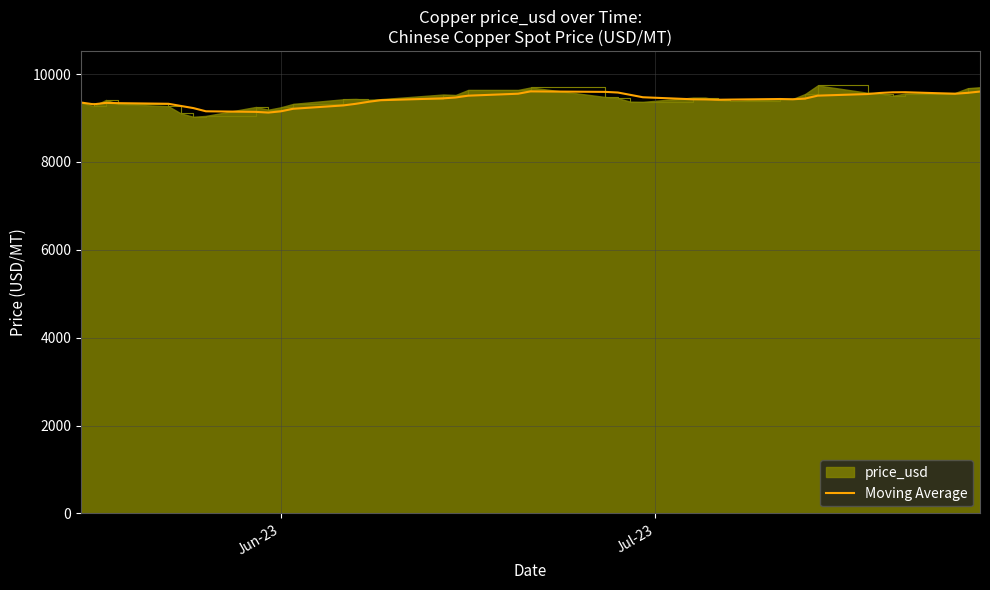

What is the maximum value shown in the chart?

9741.7